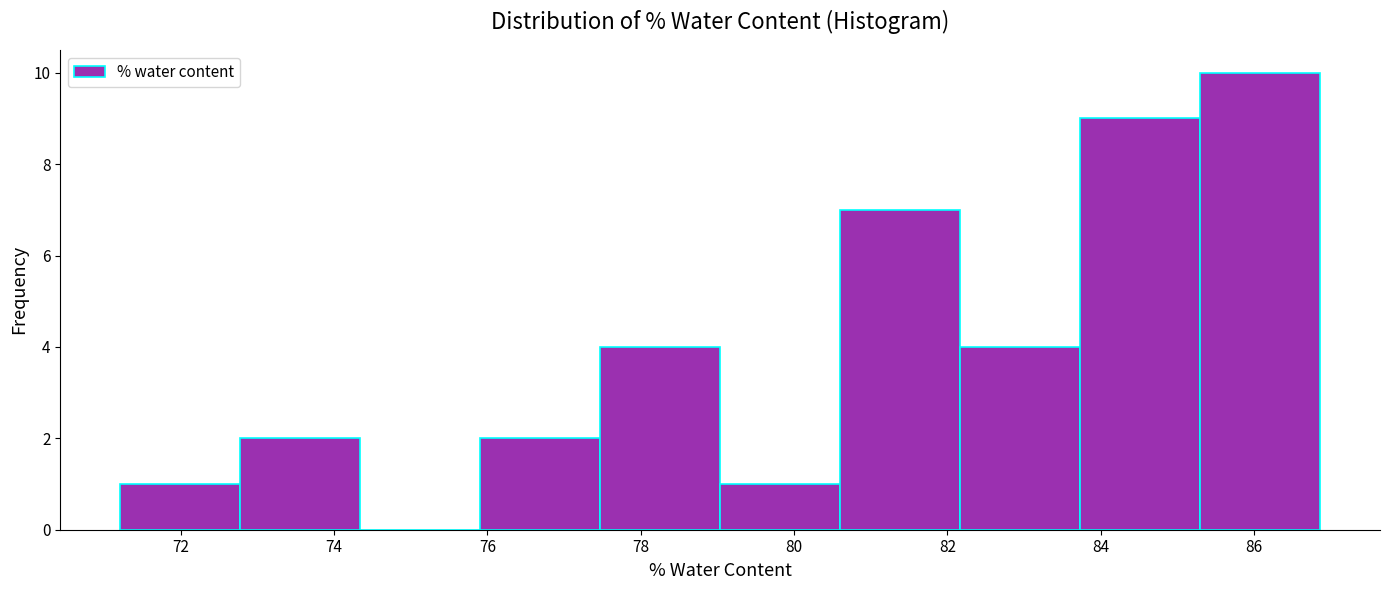

Over which range of the x-axis is the bar tallest?

85.2 to 86.8